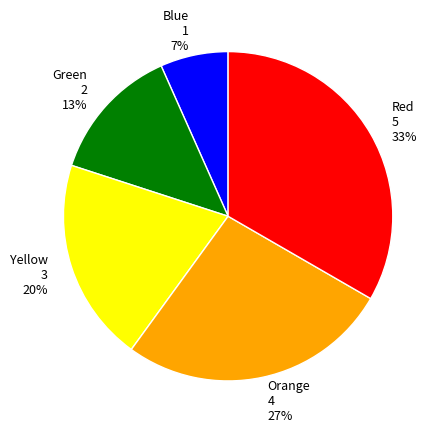

To the nearest percent, what is the average slice percentage?

20%